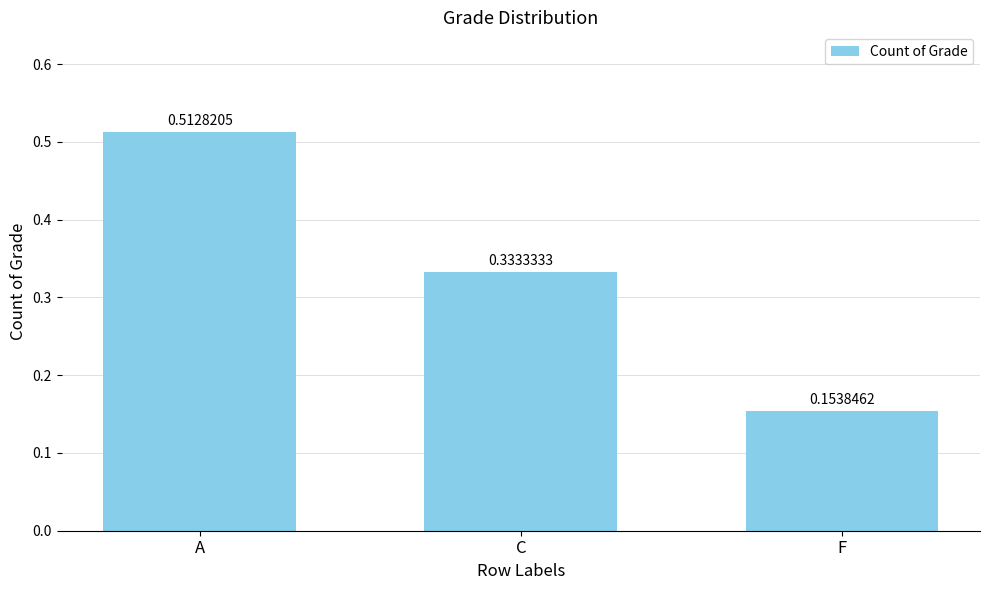

At which category does the chart reach its peak across all series?

A